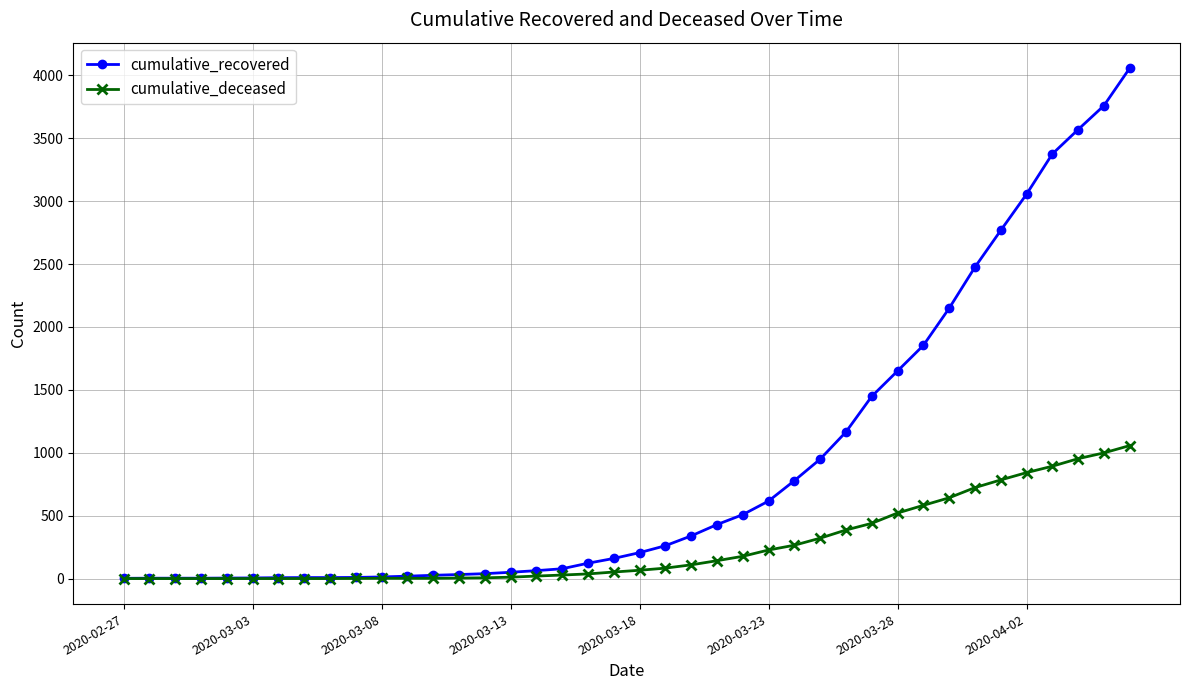

Which series has the widest spread of values?

cumulative_recovered